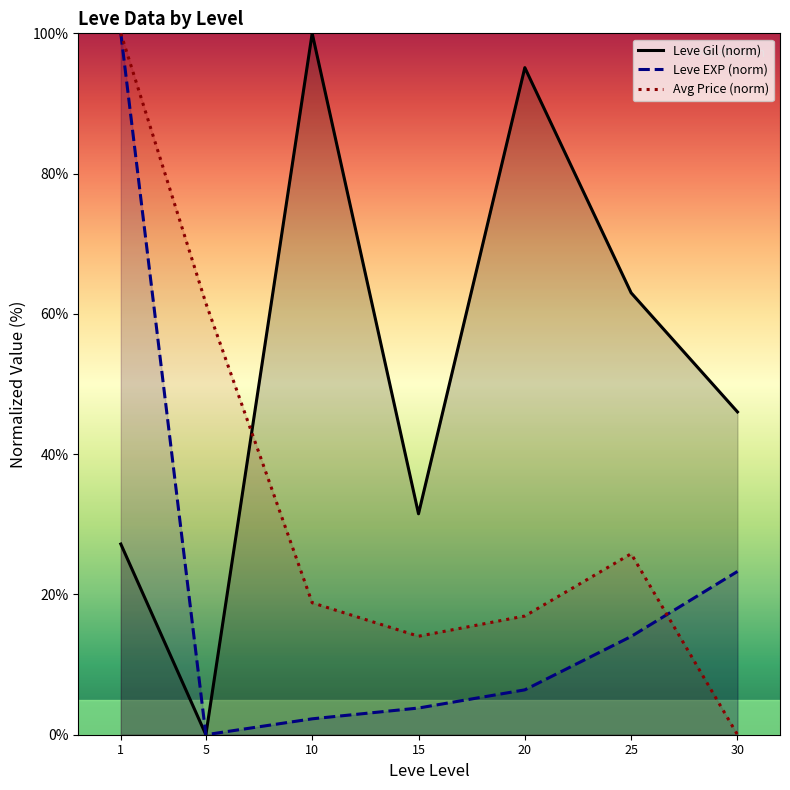

How many times do Avg Price (norm) and Leve EXP (norm) cross each other?

1